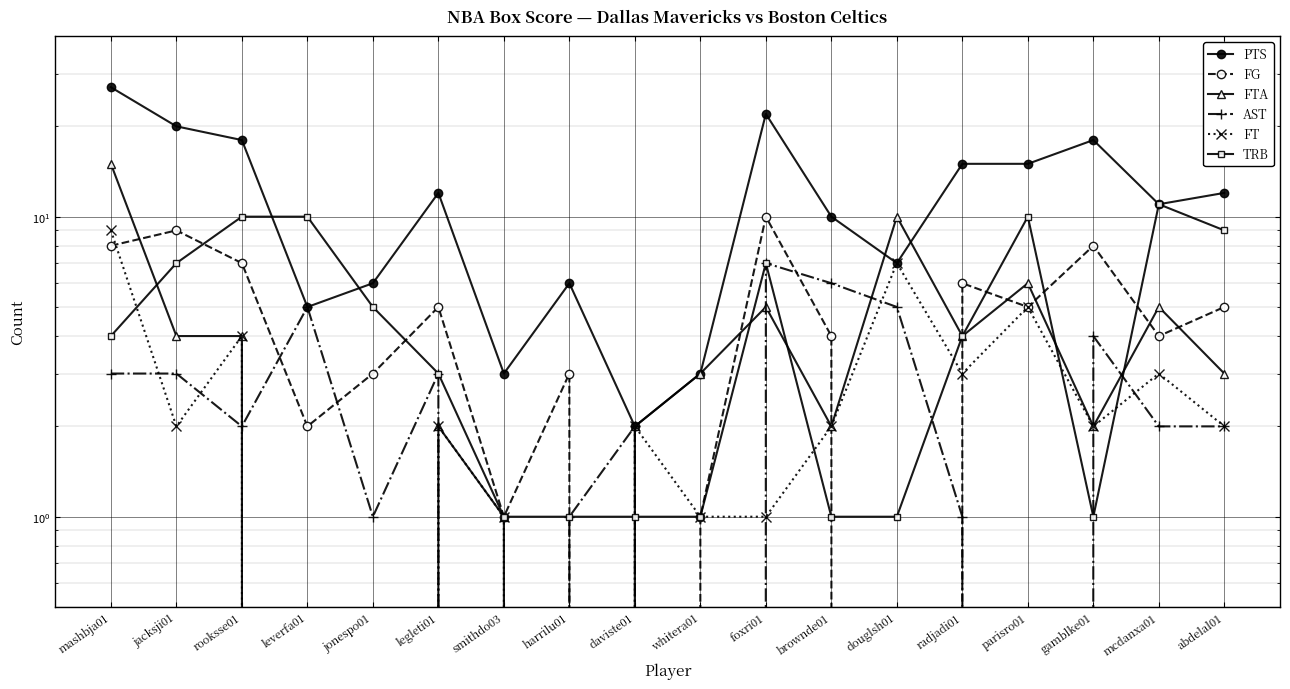

Reading left to right, what are all the values shown in this chart?

PTS: 27	20	18	5	6	12	3	6	2	3	22	10	7	15	15	18	11	12
FG: 8	9	7	2	3	5	1	3	0	1	10	4	0	6	5	8	4	5
FTA: 15	4	4	0	0	2	1	0	2	3	5	2	10	4	6	2	5	3
AST: 3	3	2	5	1	3	0	1	2	0	7	6	5	1	0	4	2	2
FT: 9	2	4	0	0	2	1	0	2	1	1	2	7	3	5	2	3	2
TRB: 4	7	10	10	5	3	1	1	1	1	7	1	1	4	10	1	11	9